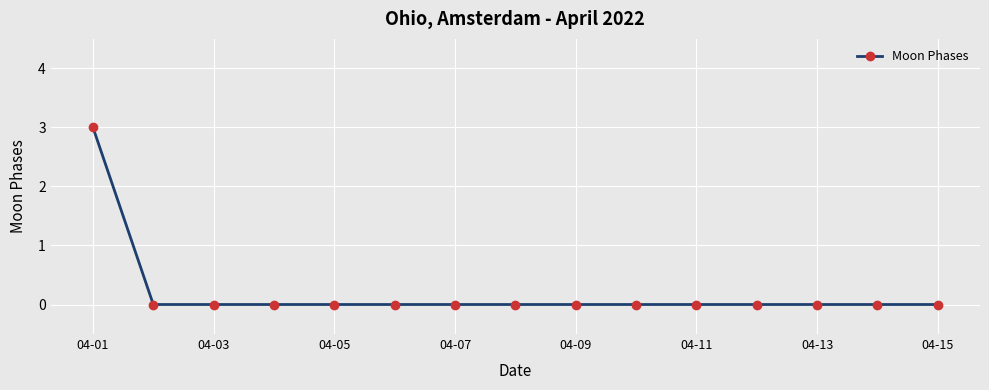

What is the difference between the maximum and minimum values?

3